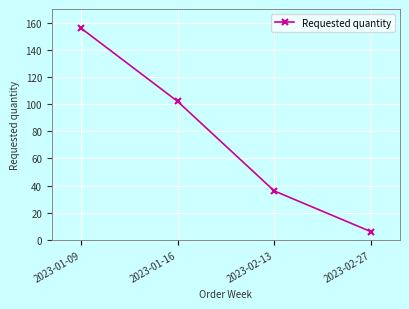

What is the smallest value displayed?

6